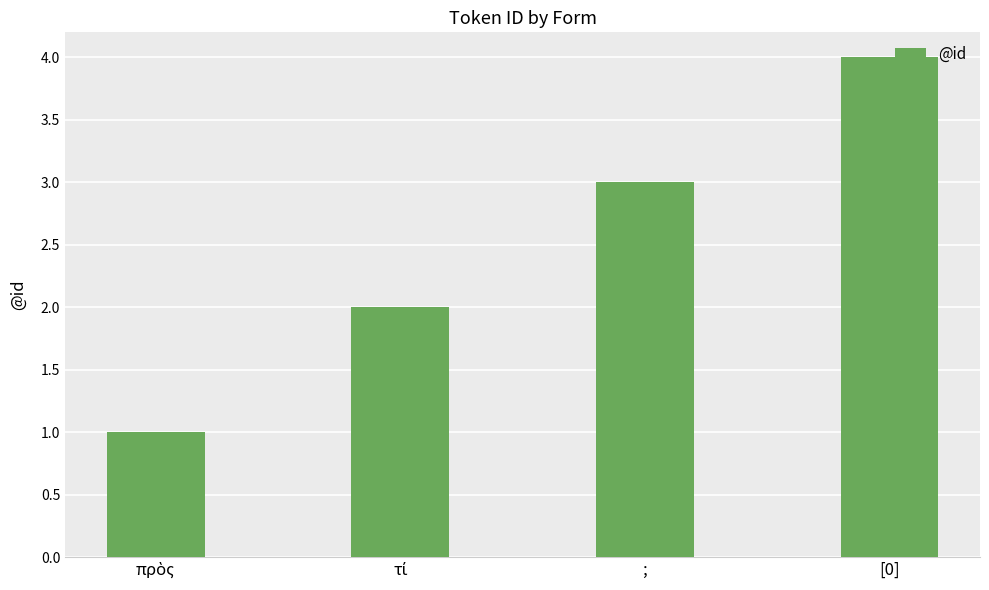

What is the change in value from ; to [0]?

+1